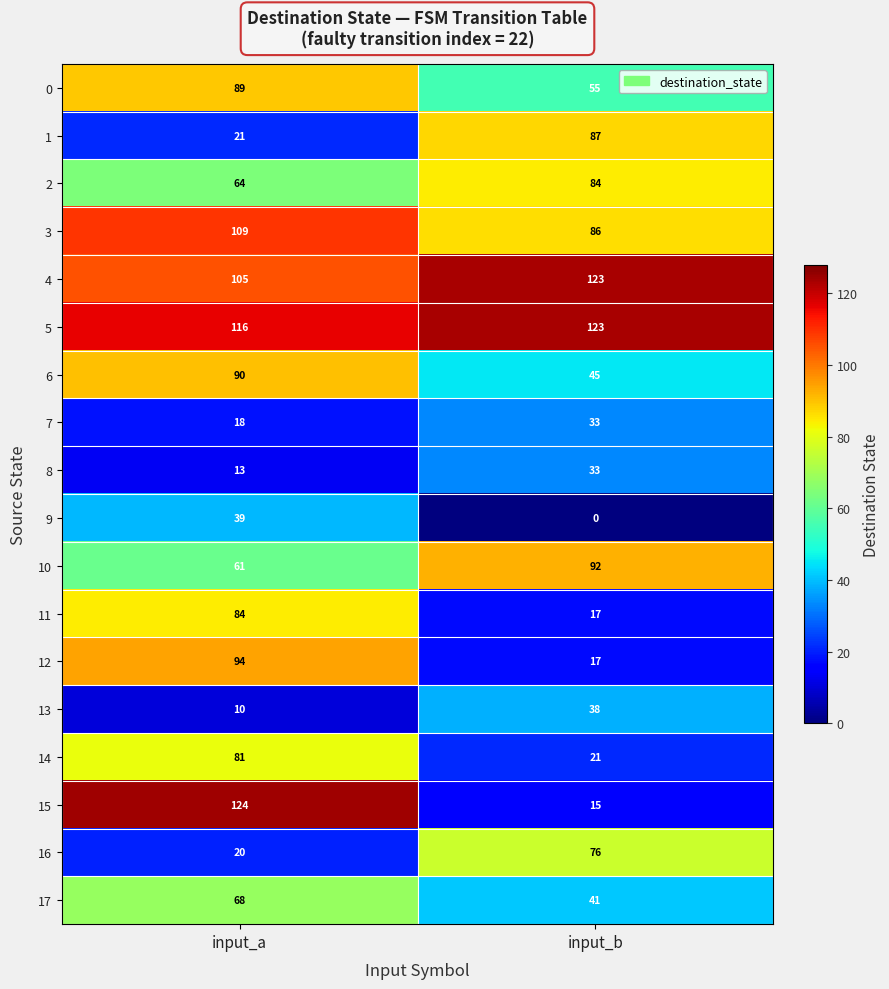

Which series has the largest total across all categories?

5